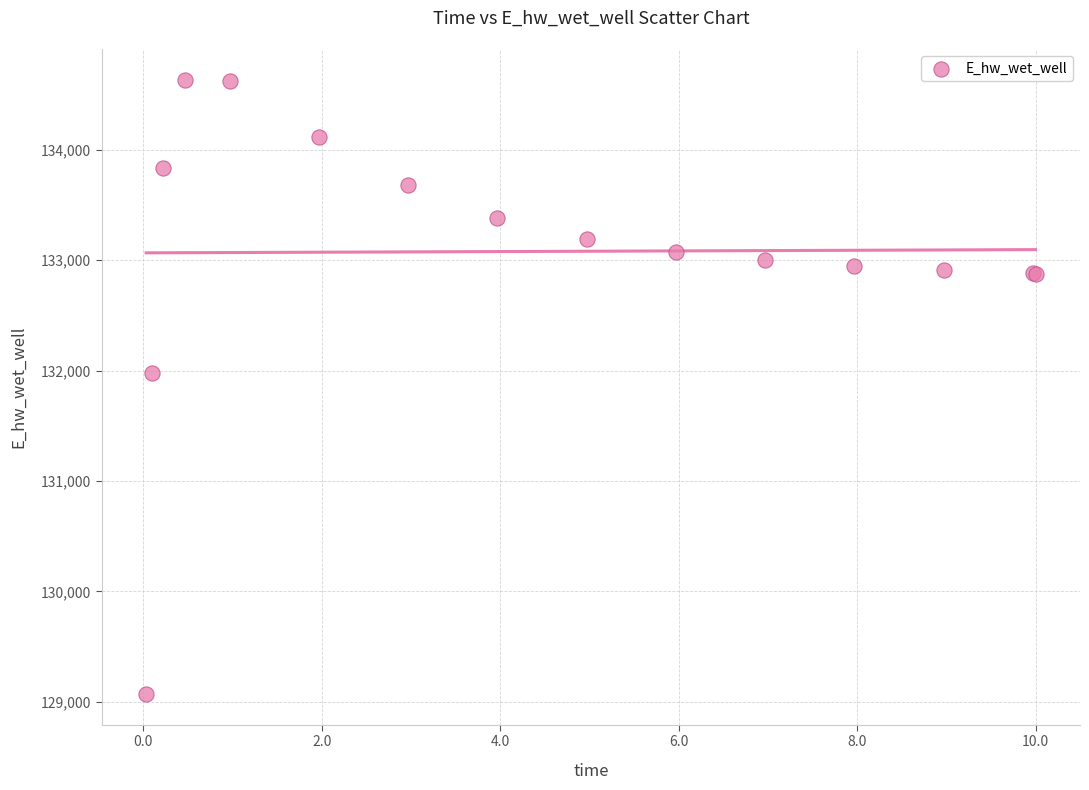

What Y value in the scatter plot is closest to 131852?

131973.0